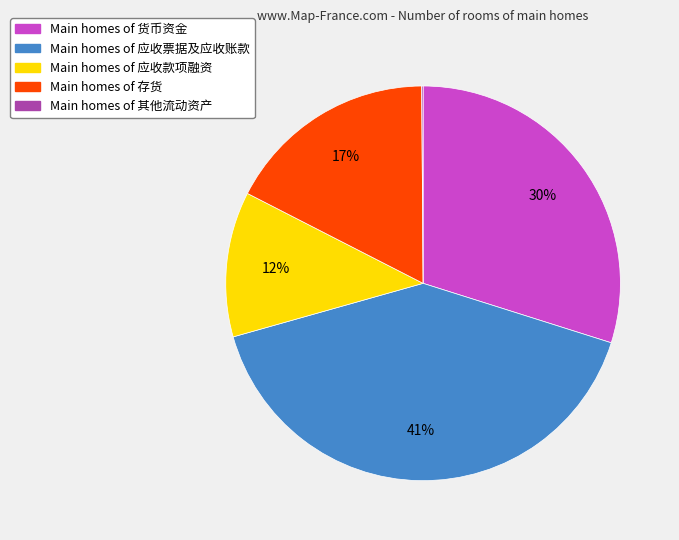

Does any single category account for the majority?

No